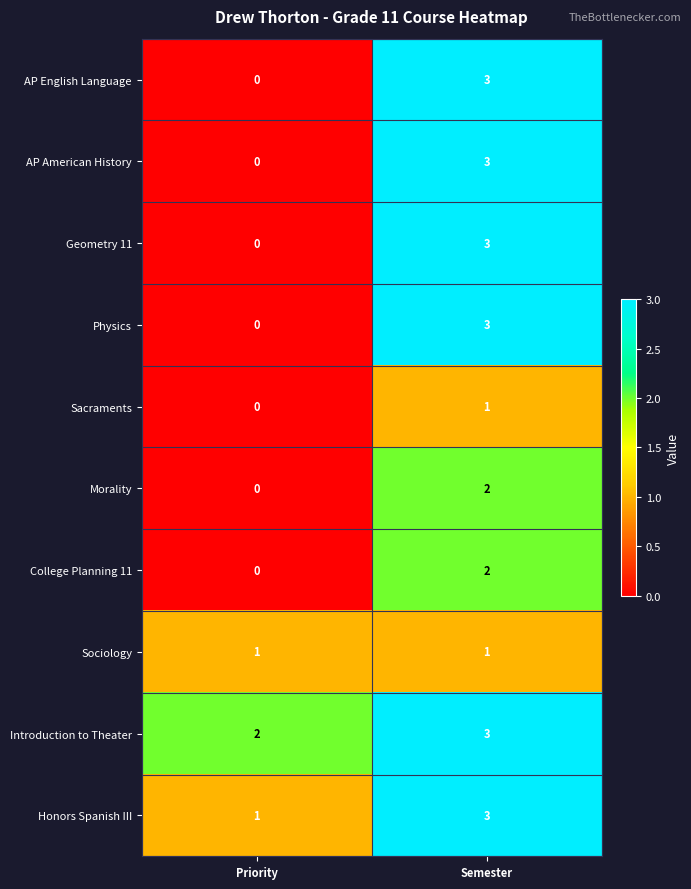

What is the difference between the maximum and minimum values in the Physics series?

3